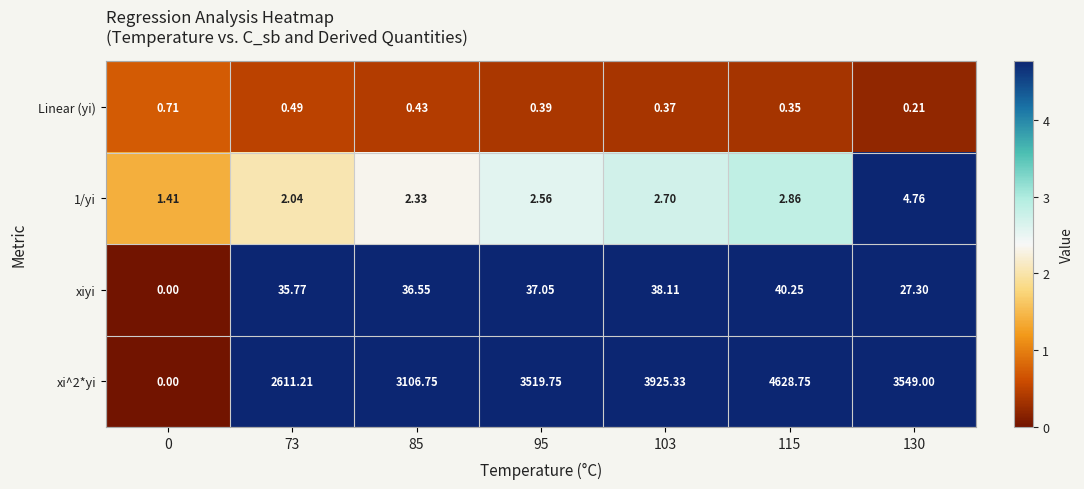

What is the difference between the highest and lowest values at 85?

3106.3